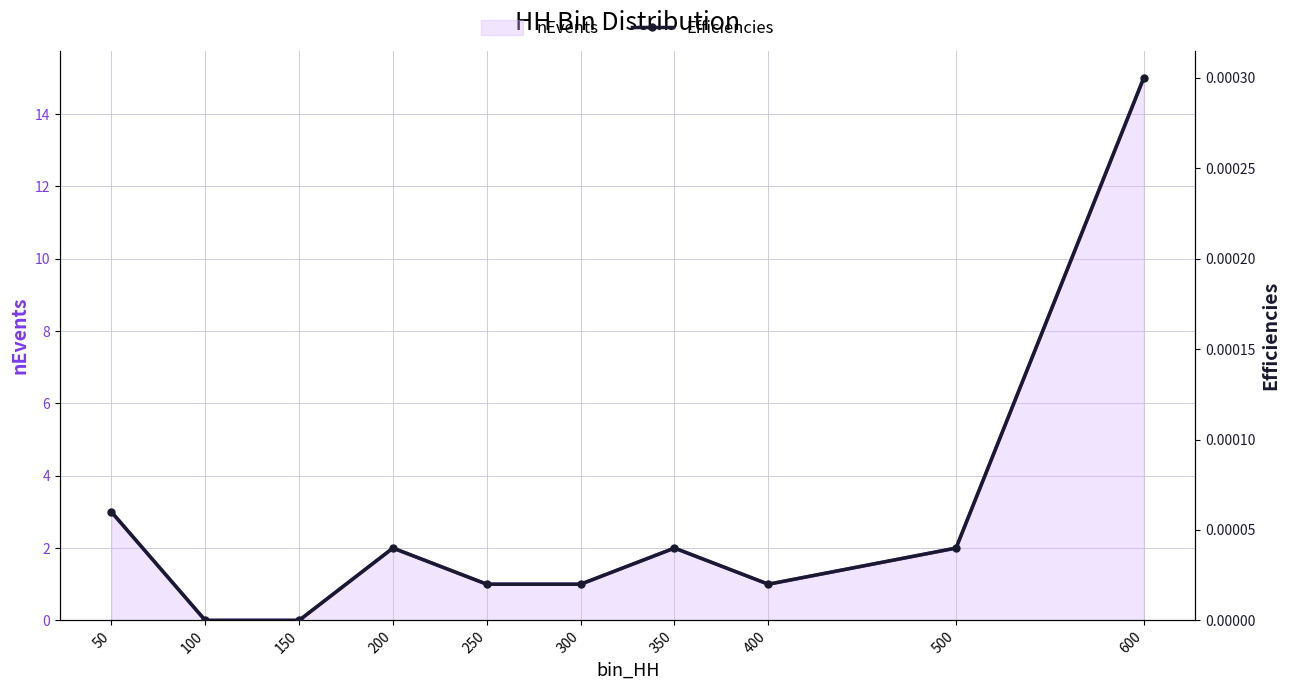

Rank the categories by nEvents value from highest to lowest.

600, 50, 200, 350, 500, 250, 300, 400, 100, 150